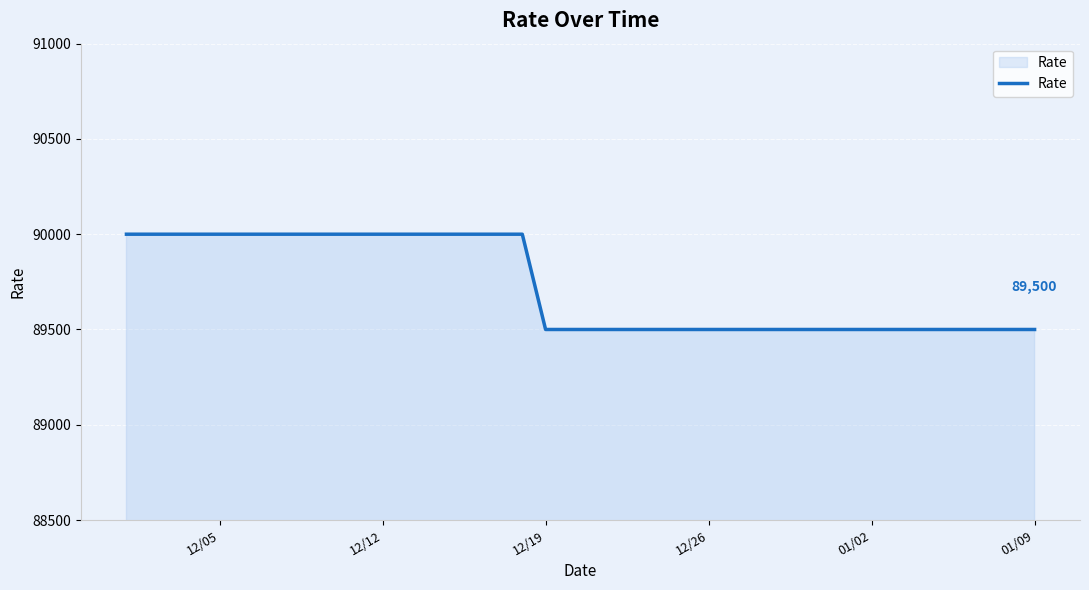

What is the smallest value displayed?

89500